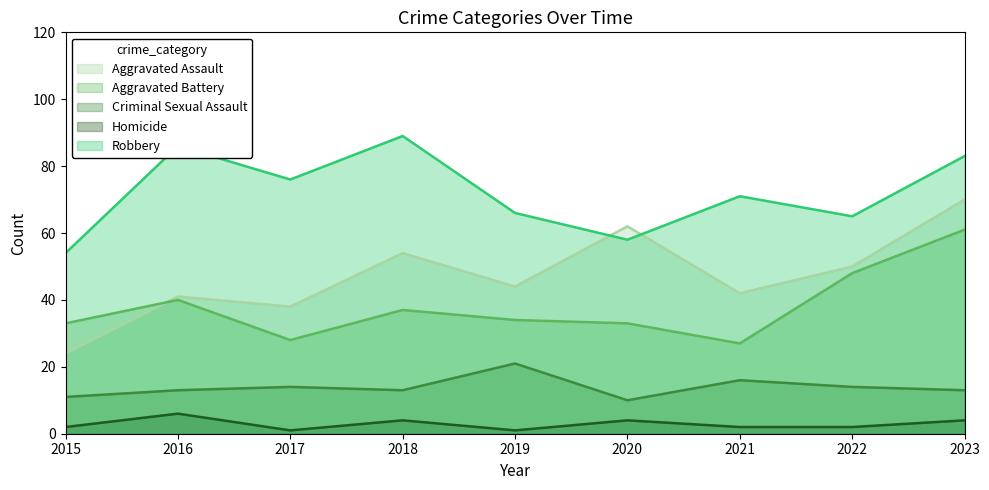

What is the difference between the Aggravated Battery values at 2017 and 2015?

5